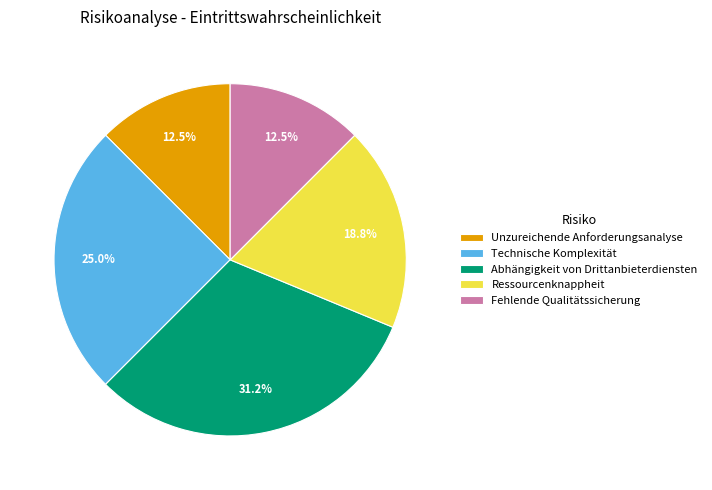

What percentage is the Abhängigkeit von Drittanbieterdiensten slice, to the nearest percent?

31%